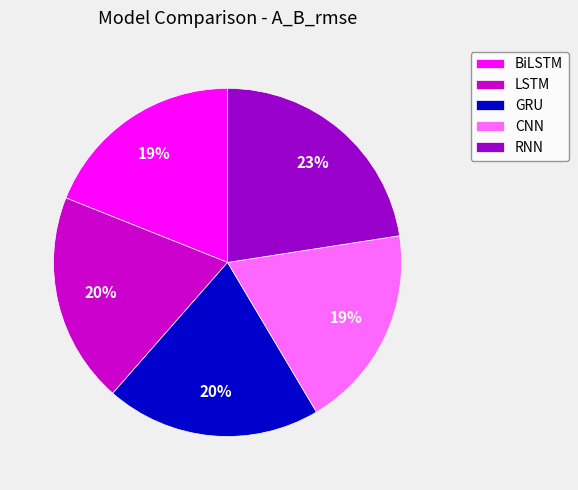

To the nearest percent, what is the combined percentage of BiLSTM and RNN?

42%